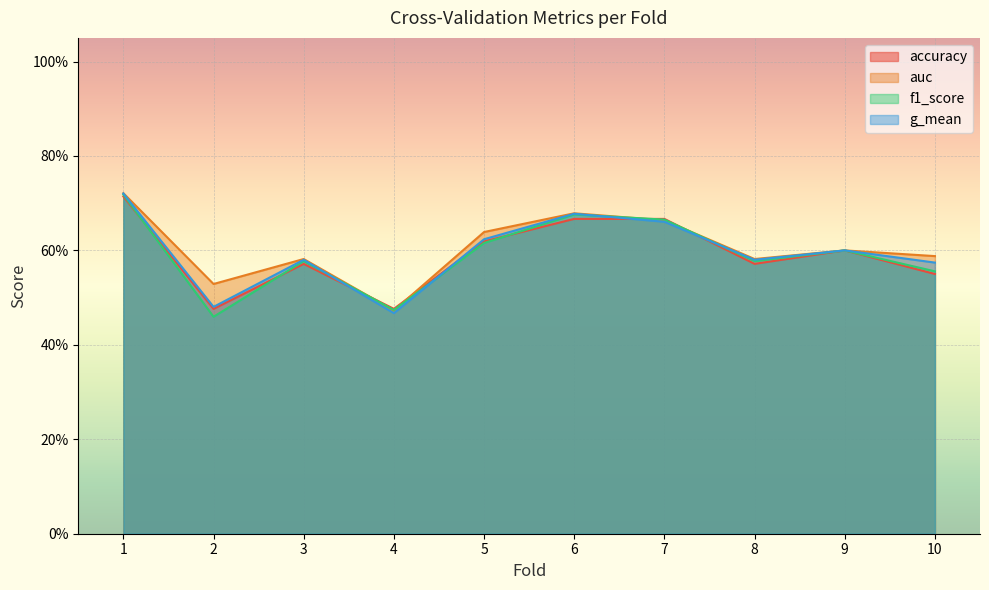

At which category does f1_score reach its first local peak?

3